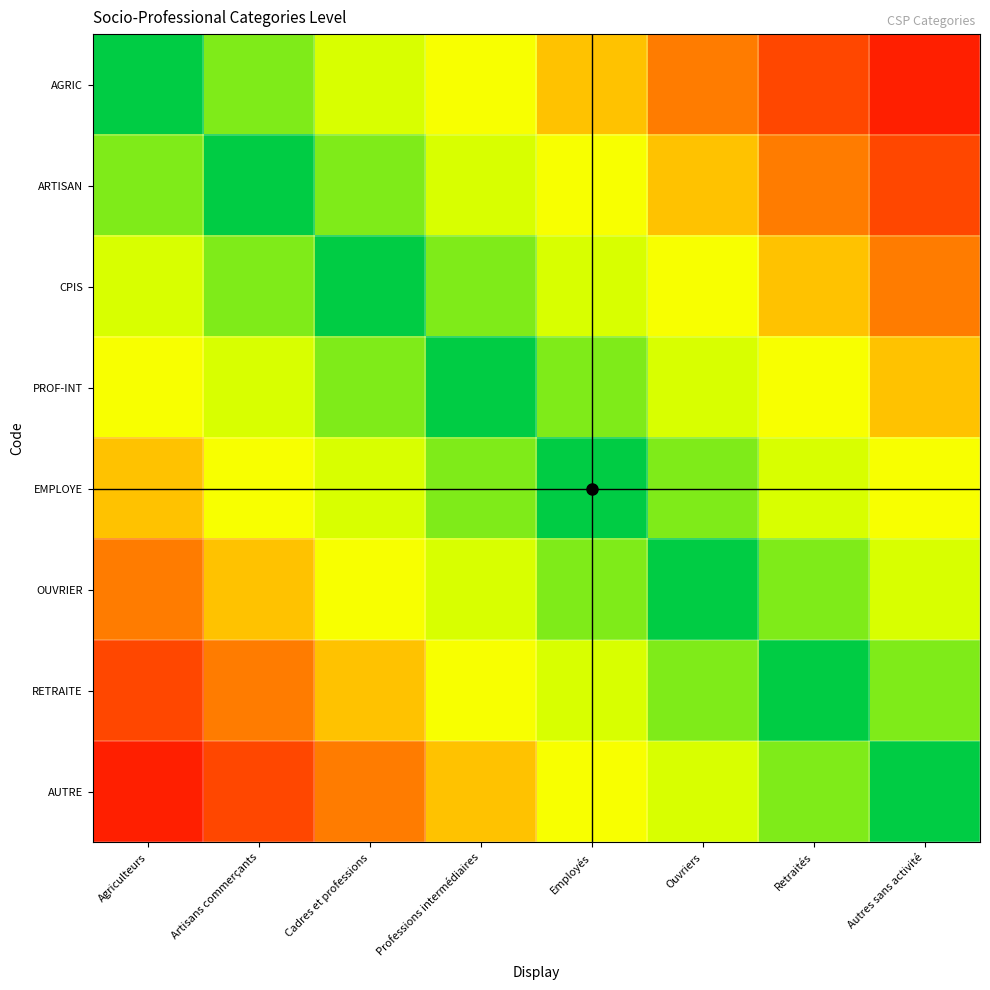

Which series has the largest range (max minus min)?

AGRIC